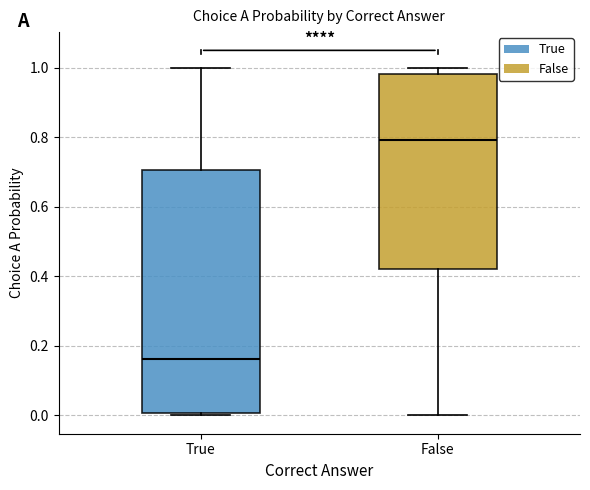

Which box is the tallest, from its lower edge to its upper edge?

True